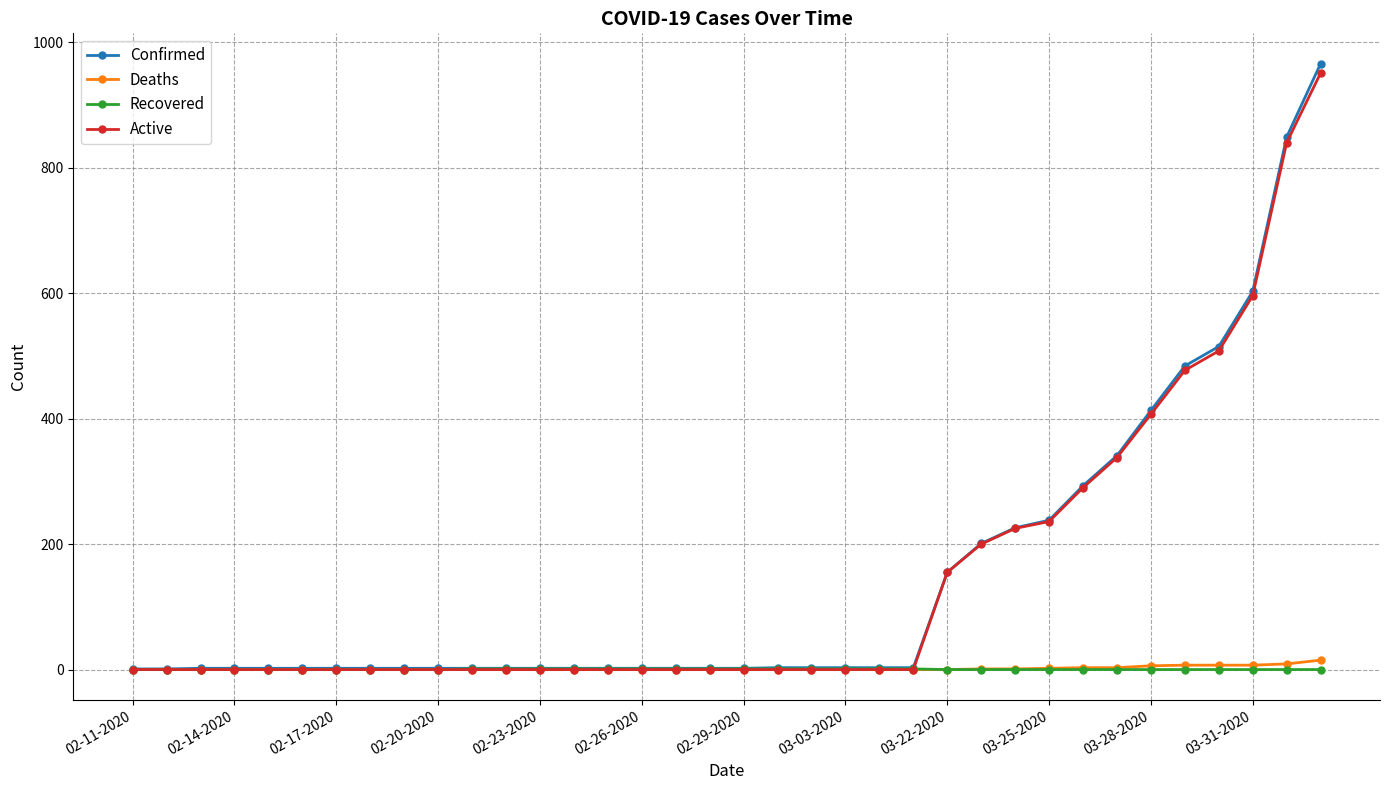

What is the maximum value for Confirmed?

966